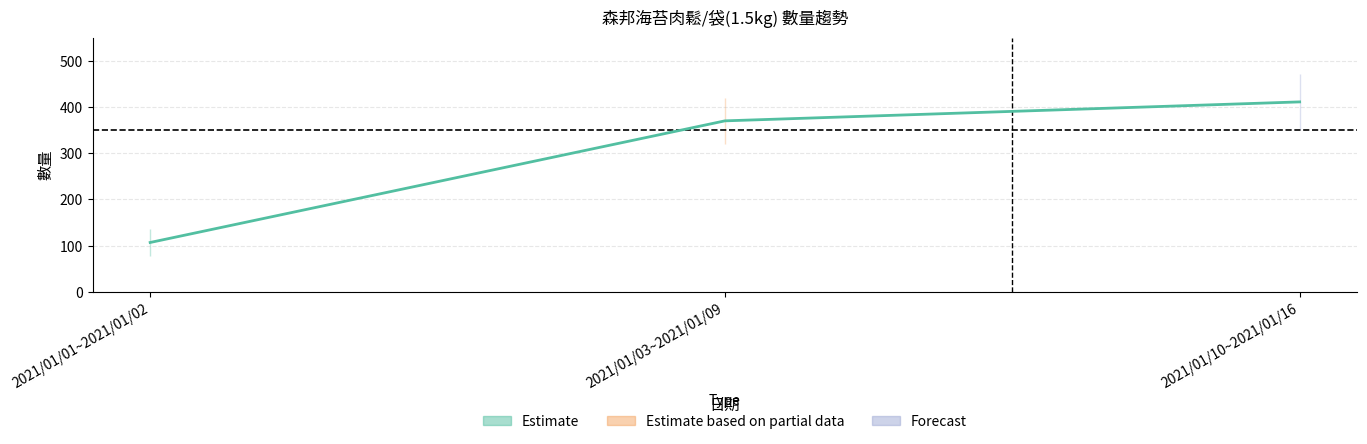

What is the difference between the values at 2021/01/01~2021/01/02 and 2021/01/03~2021/01/09?

263